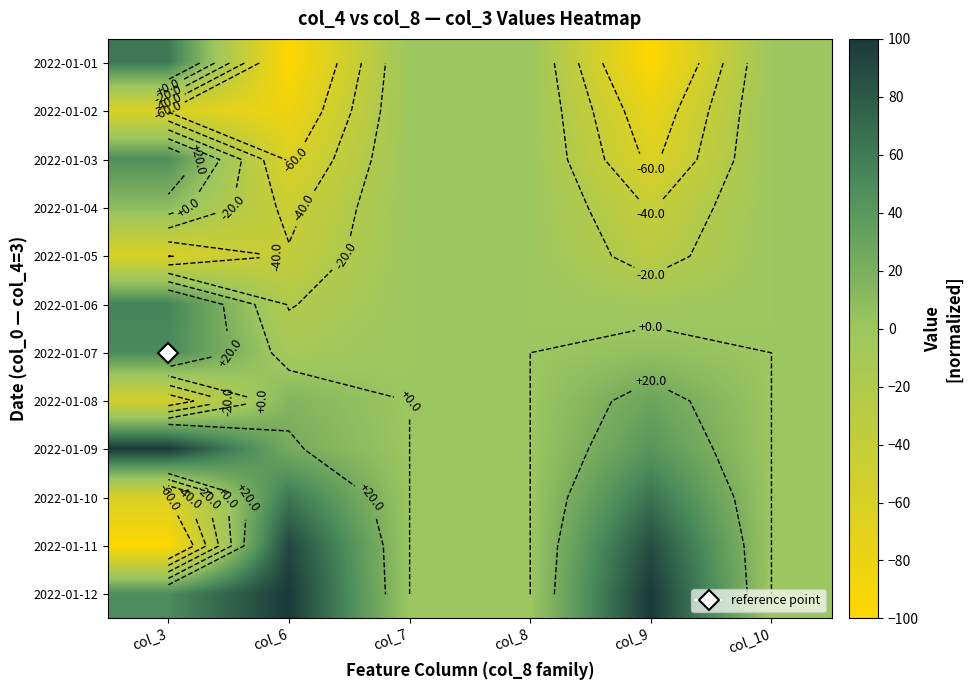

How many values in 2022-01-12 are above zero?

3